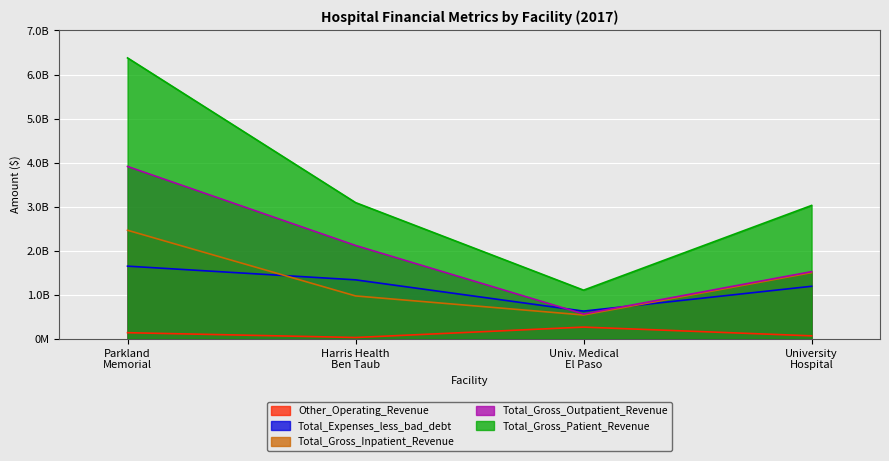

What is the maximum value shown in the chart?

6376957398